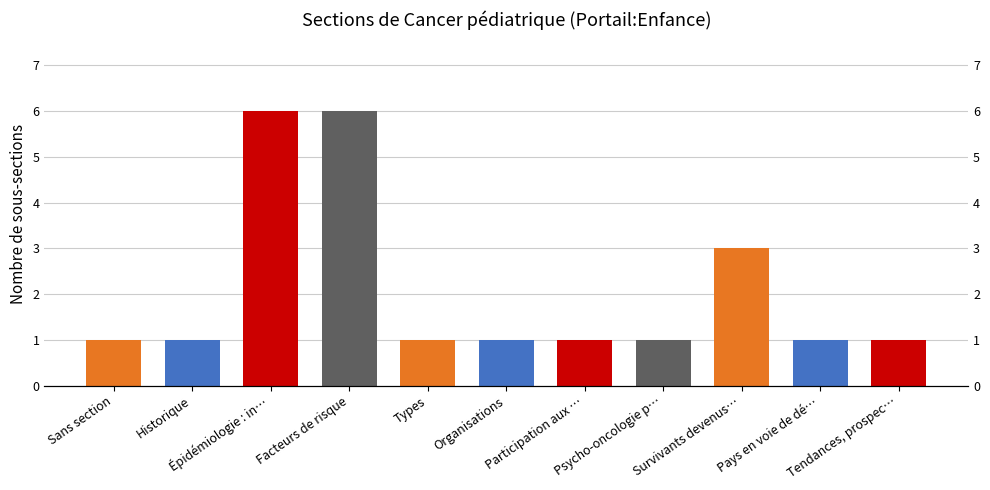

Are the bars horizontal?

No